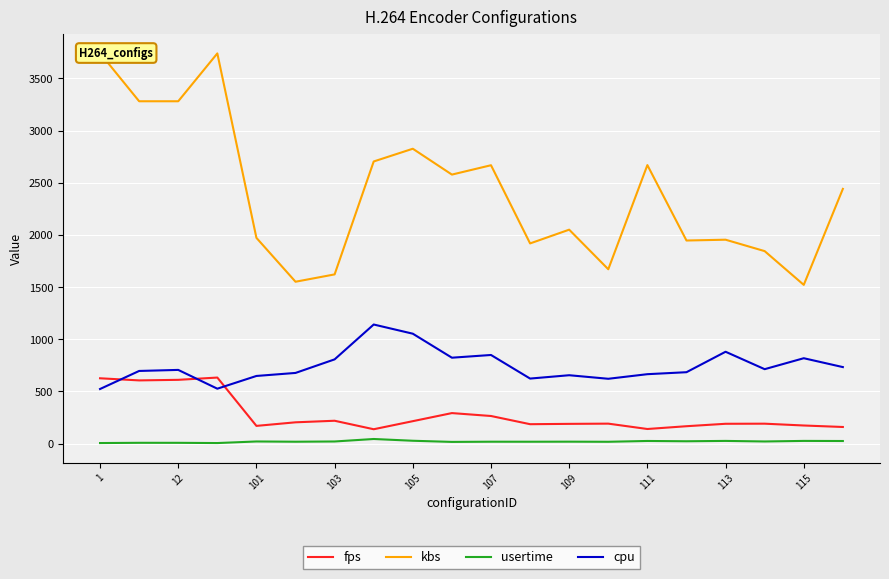

The cpu series shows 1004.6 at 12. True or false?

False